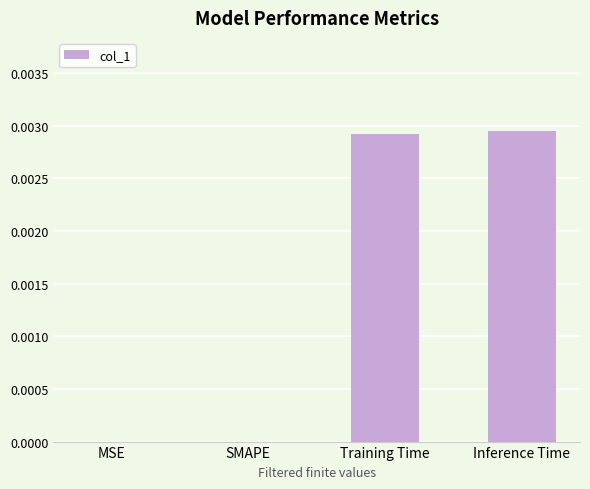

The value at Training Time is 0.0. True or false?

True